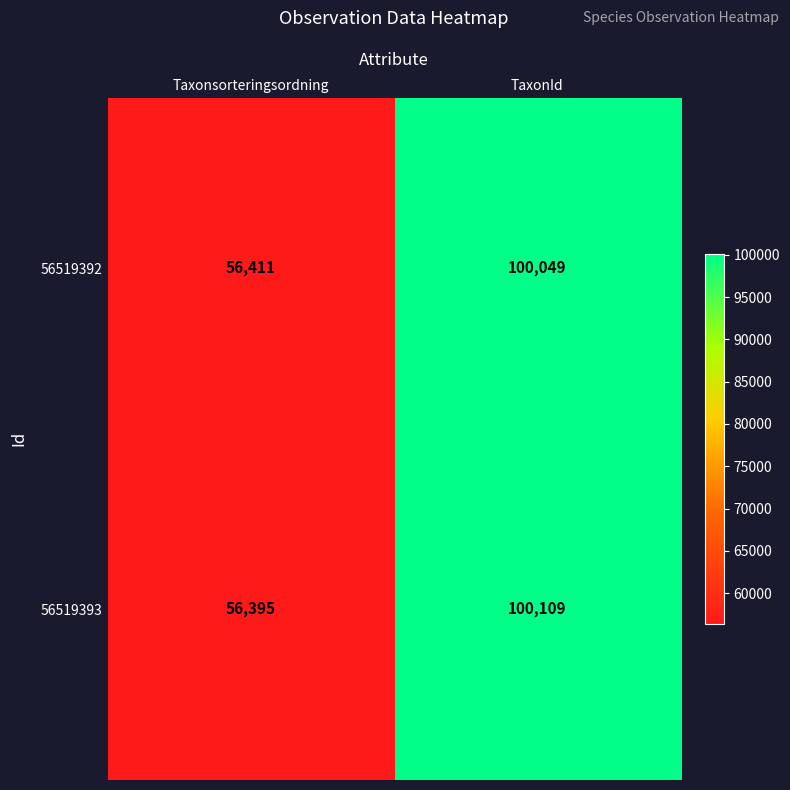

How many data points does each series have?

2